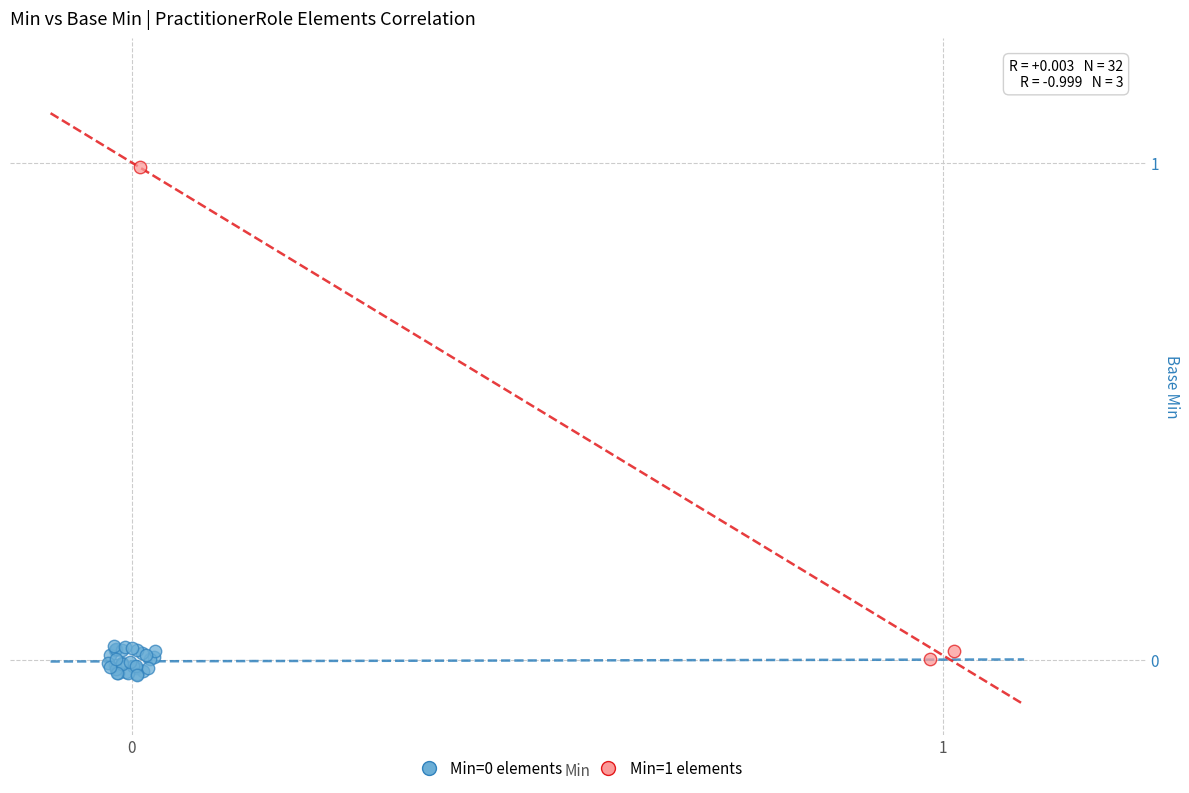

Which series has the widest spread of Y values?

Min=1 elements